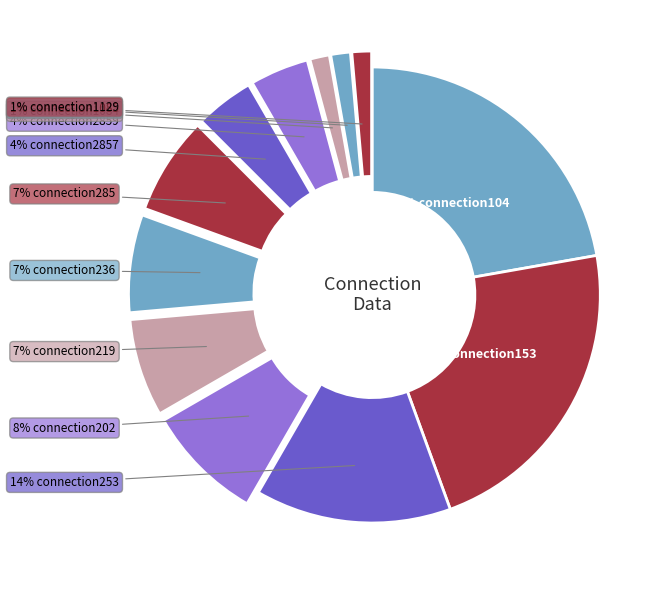

Which category has the smallest portion of the pie?

connection1084